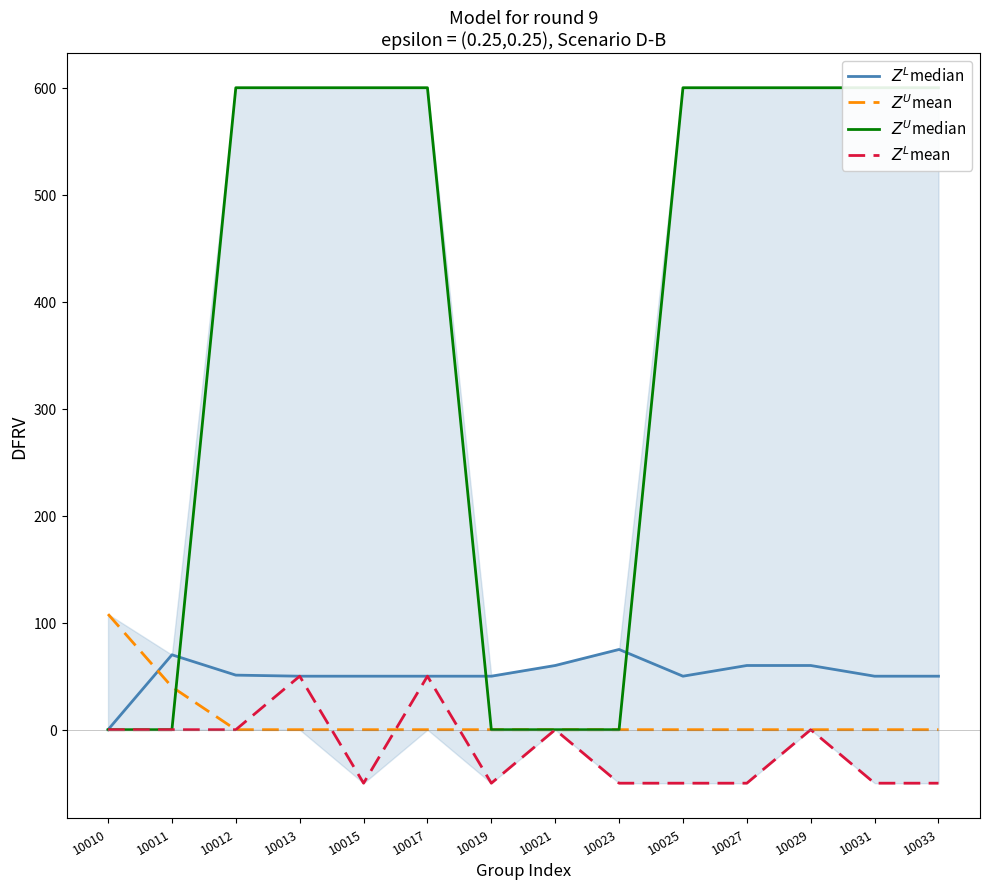

At which label does $Z^U$mean reach its minimum?

10012